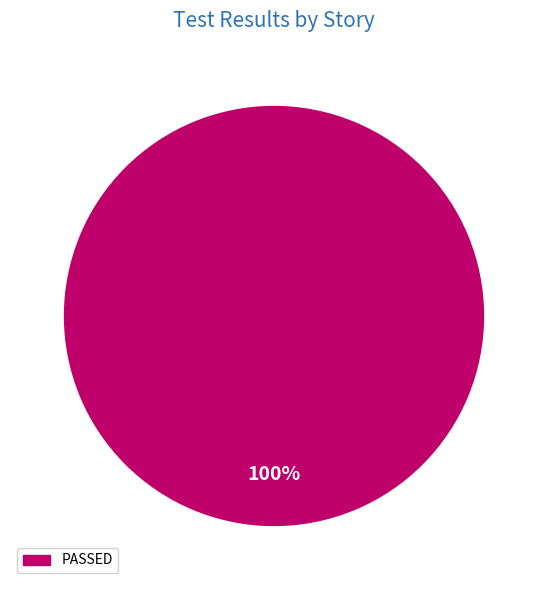

Rank the categories by value from lowest to highest.

PASSED